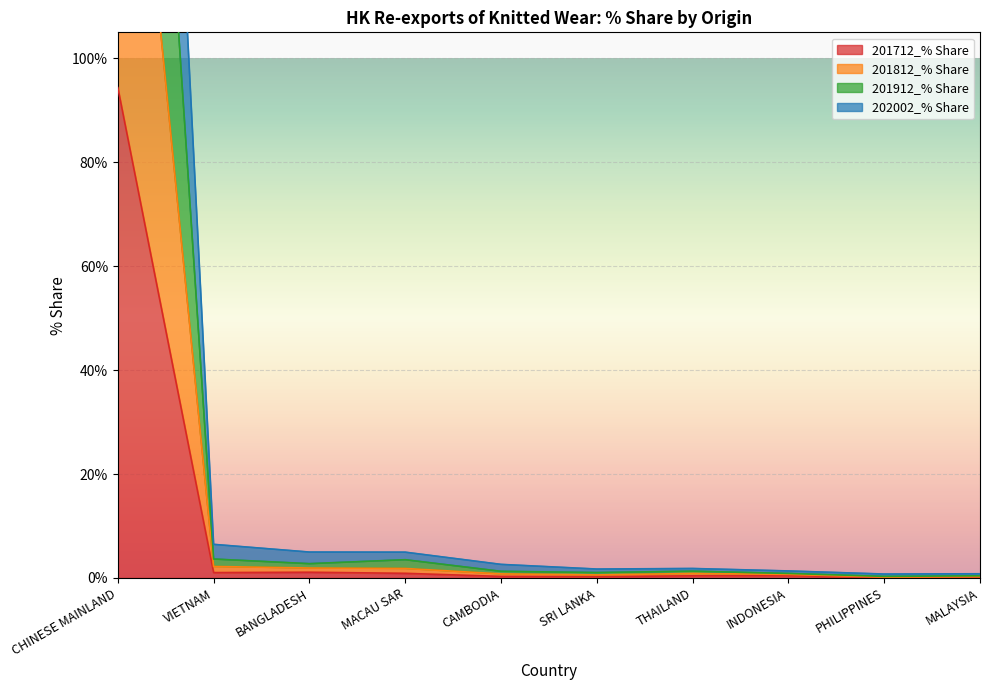

How many interior local valleys does the 201912_% Share series have?

3